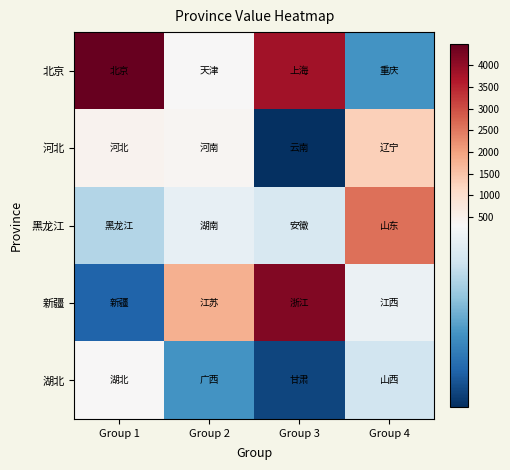

Reading left to right, extract all data points from this chart.

北京: Group 1=4487	Group 2=321	Group 3=3819	Group 4=136
河北: Group 1=437	Group 2=379	Group 3=26	Group 4=1285
黑龙江: Group 1=219	Group 2=277	Group 3=256	Group 4=2601
新疆: Group 1=81	Group 2=1775	Group 3=4191	Group 4=284
湖北: Group 1=314	Group 2=136	Group 3=49	Group 4=247